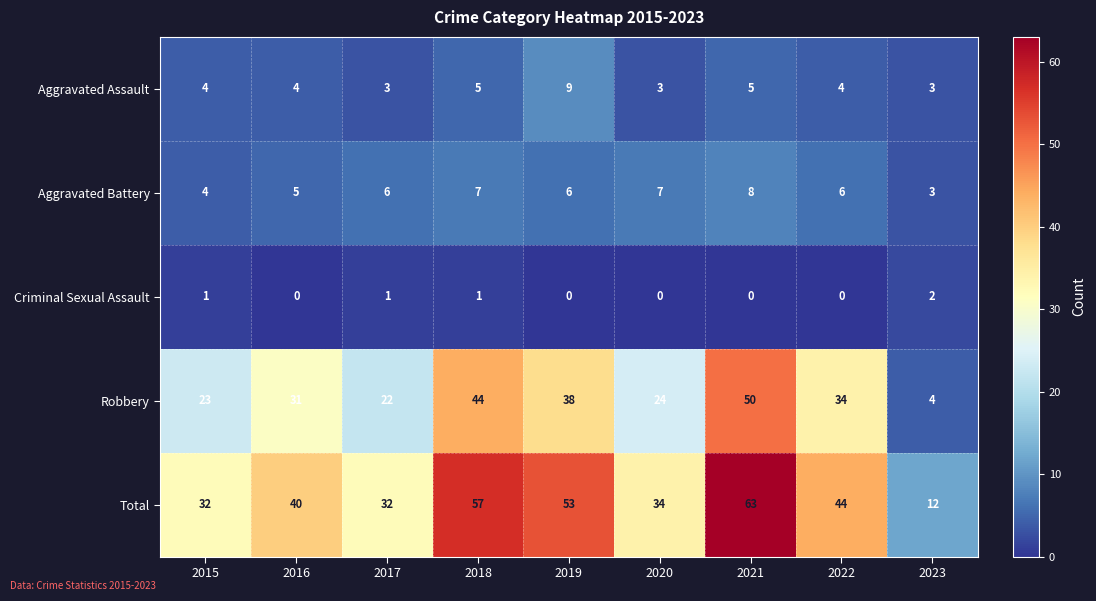

How many Aggravated Assault values are between 3 and 5?

8